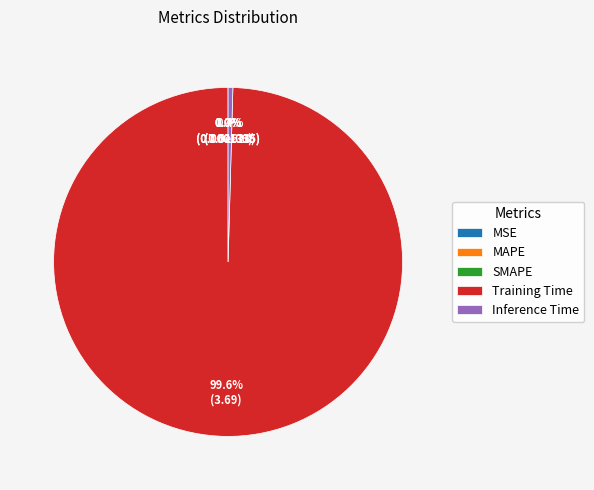

What is the total percentage of Training Time and Inference Time?

100.0%